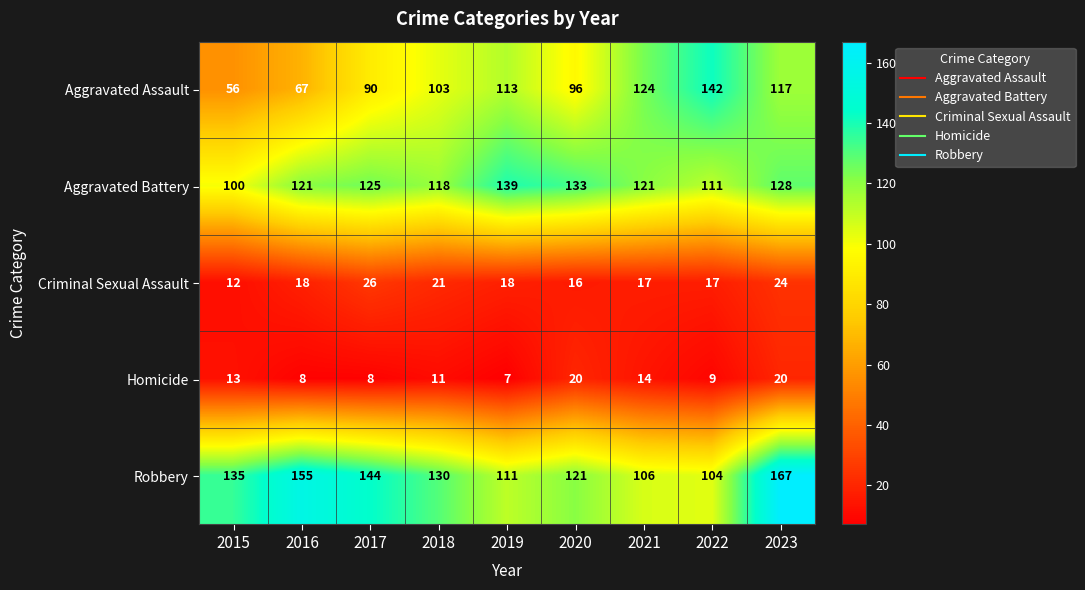

What is the difference between the maximum and minimum values in the Homicide series?

13